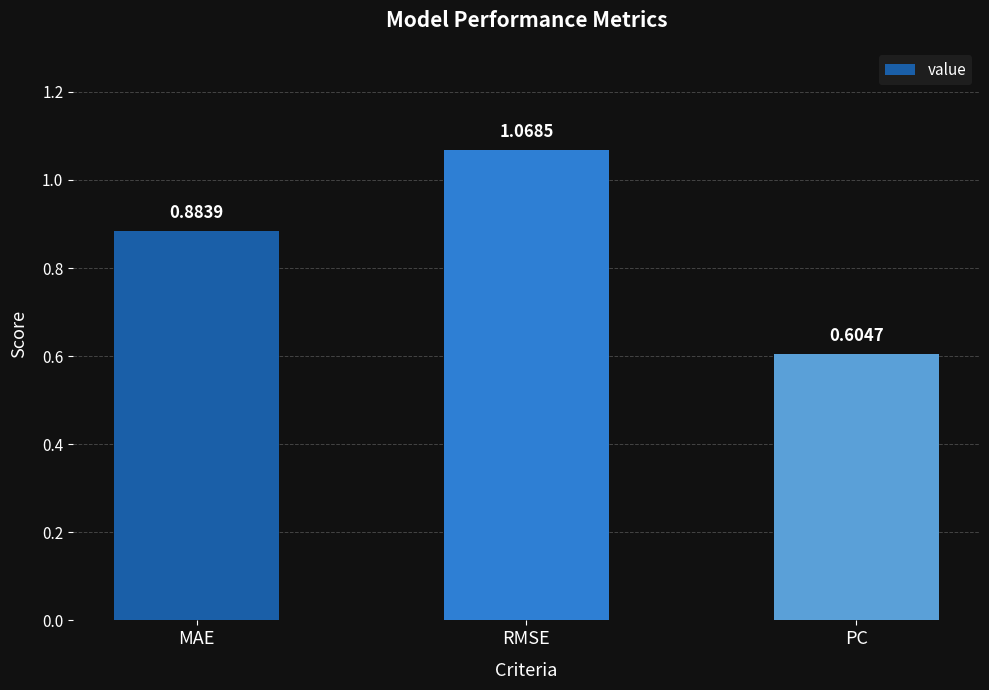

Rank the categories by value from highest to lowest.

RMSE, MAE, PC